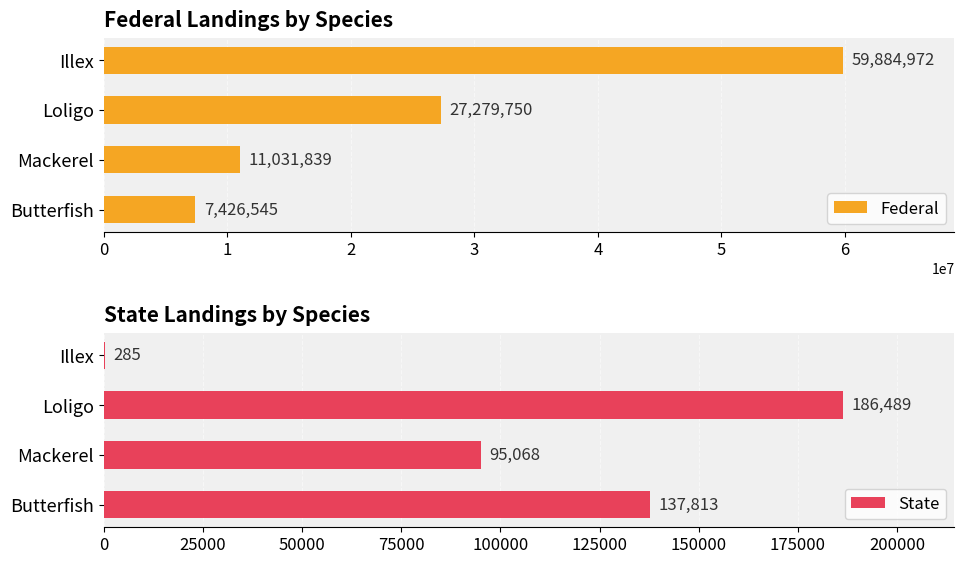

How many series are shown in this chart?

2